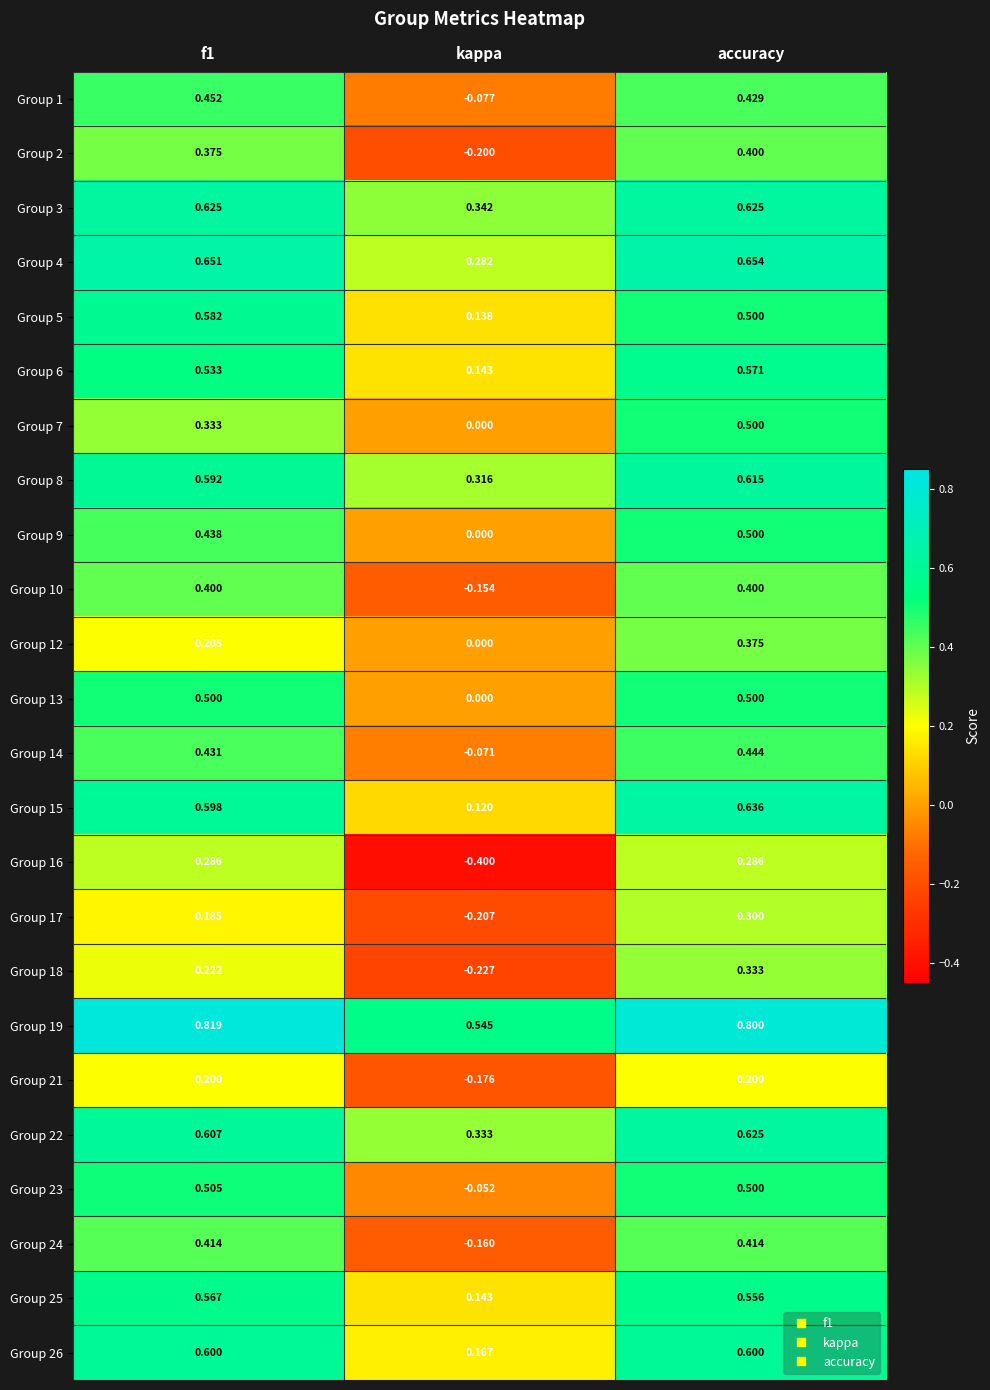

What is the total value across all series at kappa?

0.8